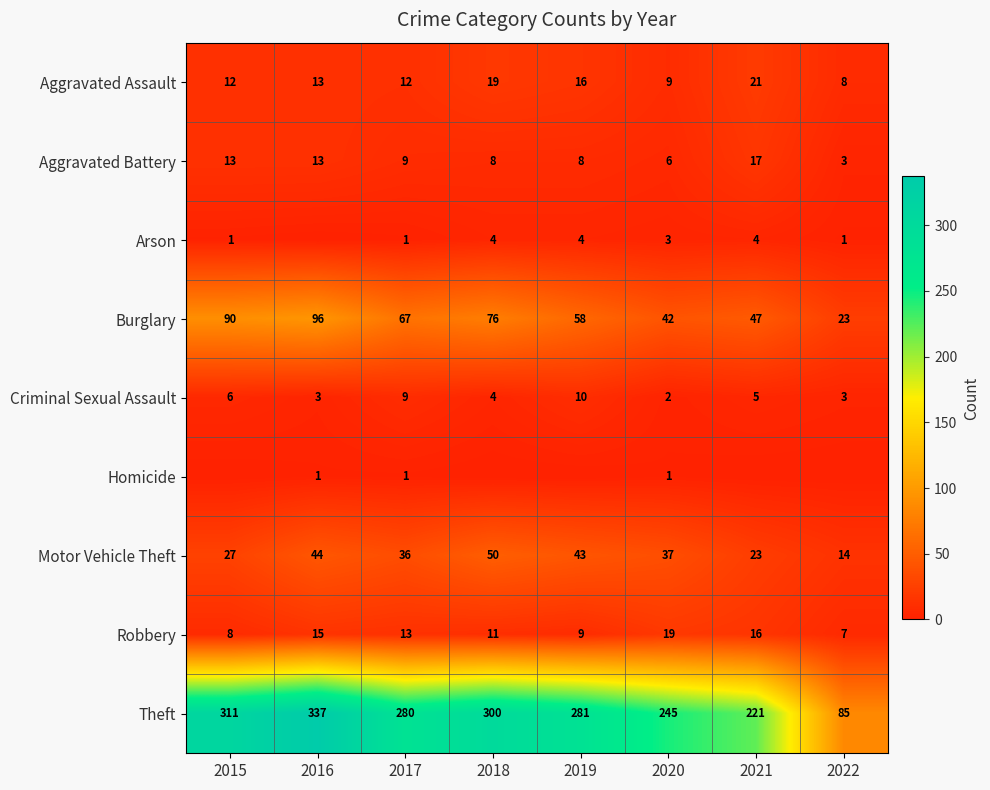

What is the spread (max minus min) of values at 2020?

244